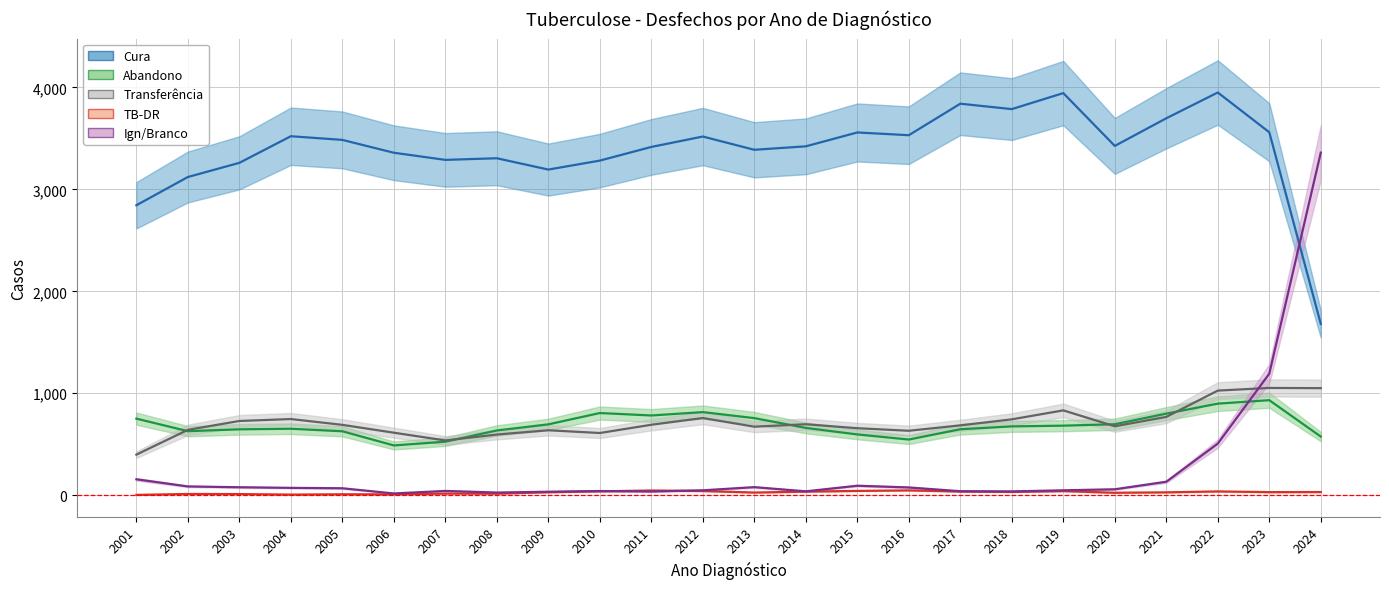

What is the difference between the maximum and minimum values in the TB-DR series?

44